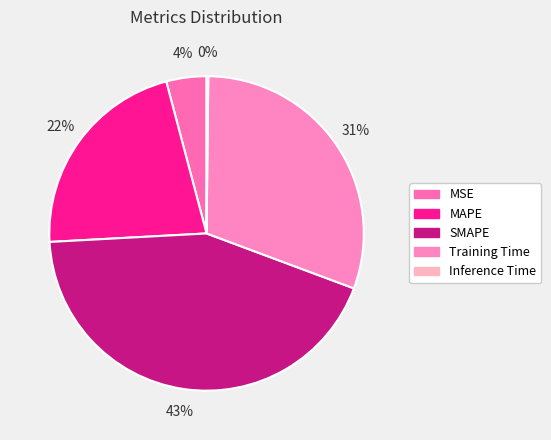

To the nearest percent, what is the combined percentage of Training Time and MAPE?

52%